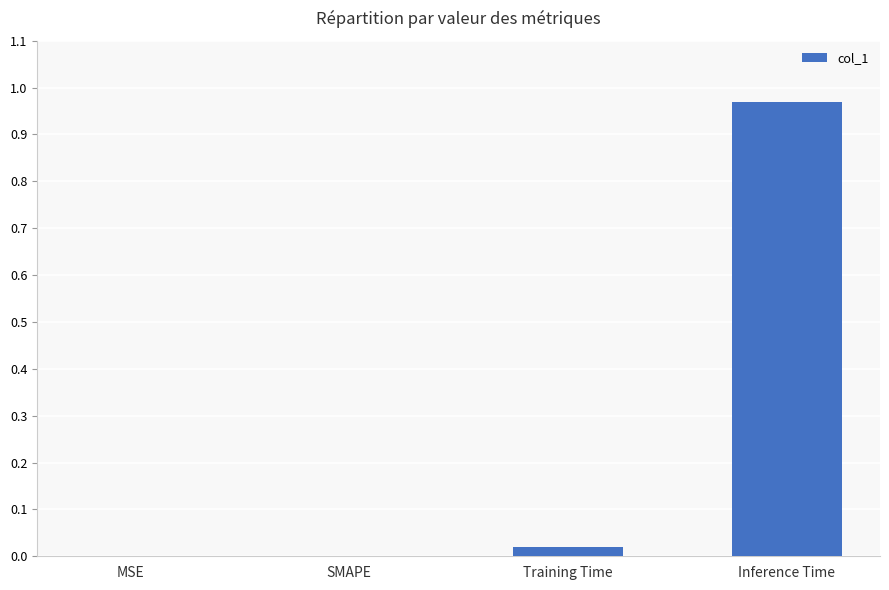

Between Training Time and Inference Time, which is larger?

Inference Time